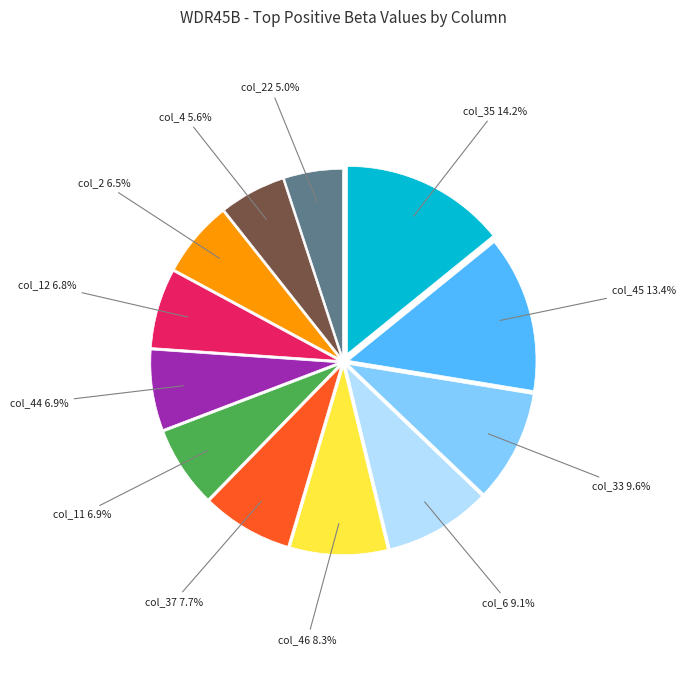

Is there any slice that represents more than half of the pie?

No